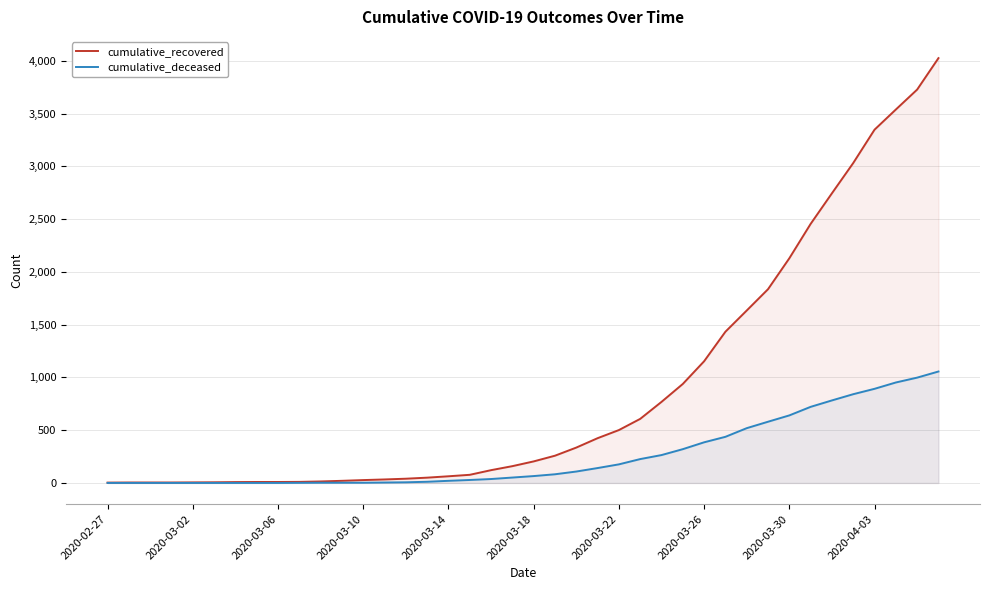

Which category has the lowest value in the cumulative_deceased series?

2020-02-27